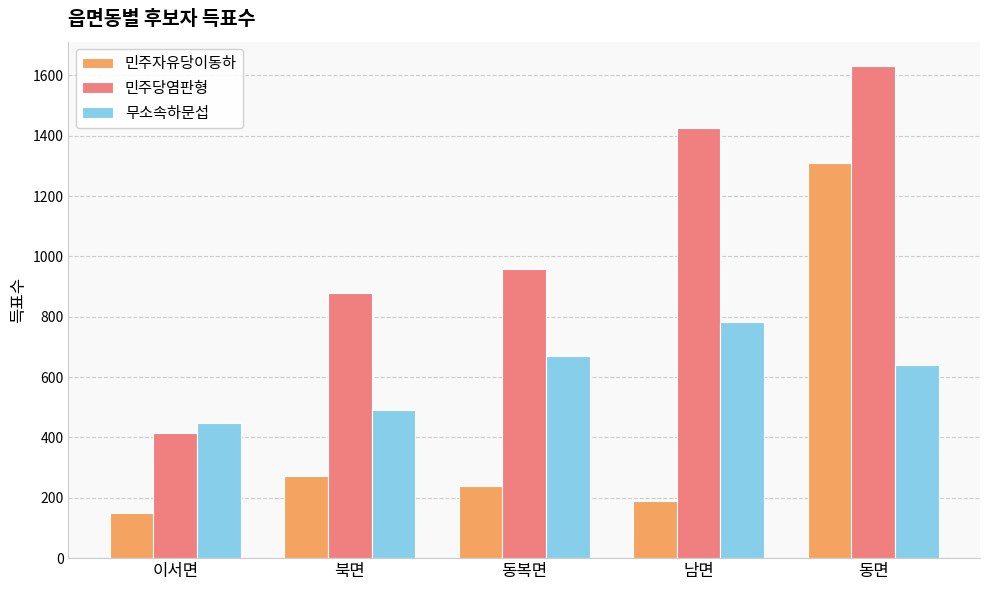

At 동면, list the series in order from smallest to largest.

무소속하문섭, 민주자유당이동하, 민주당염판형